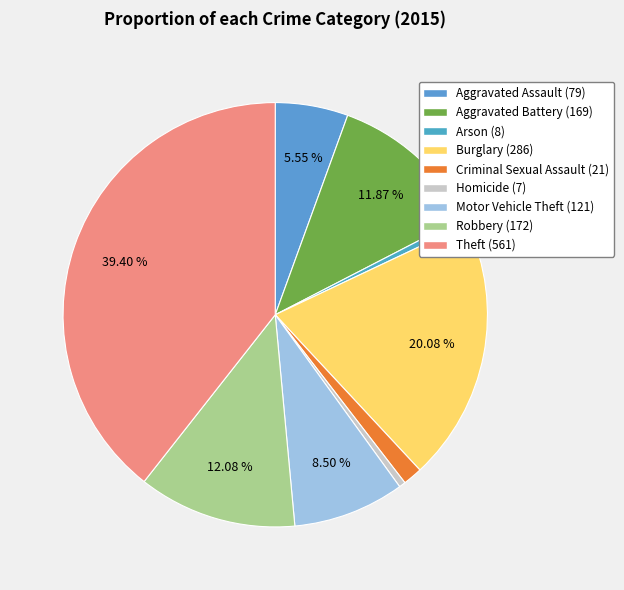

To the nearest percent, what percentage of the pie is Criminal Sexual Assault?

1%